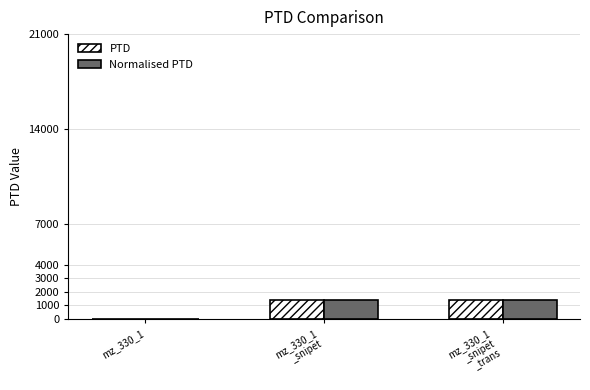

Count the number of categories in the chart.

3